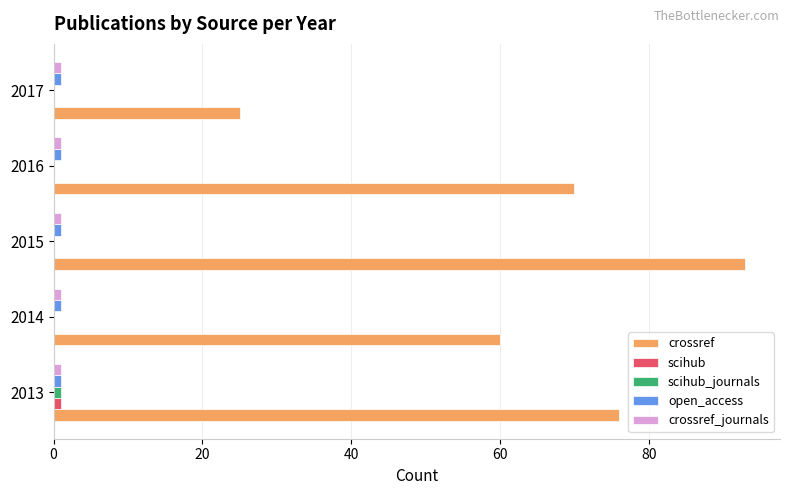

Where is crossref nearest to the value 59?

2014